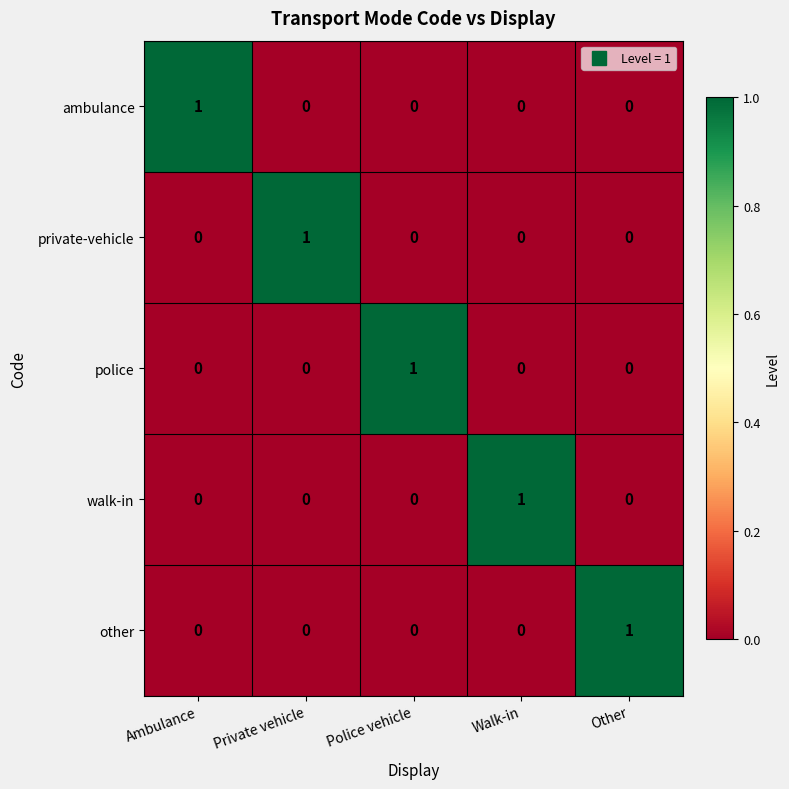

Count the police values in the range 0 to 1.

5